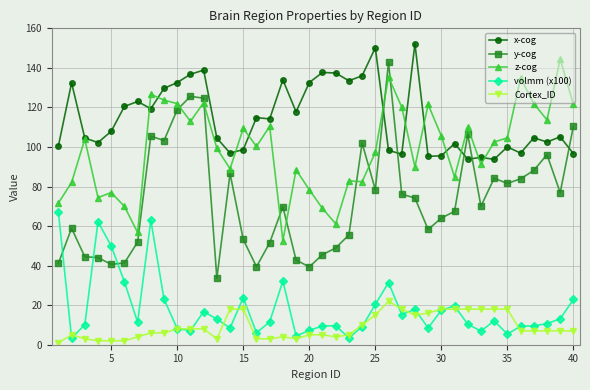

True or false: y-cog and x-cog cross at least once.

True